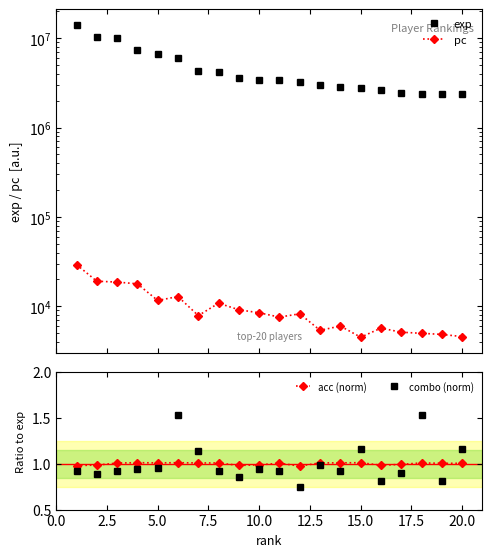

True or false: combo (norm) and acc (norm) intersect in this chart.

True